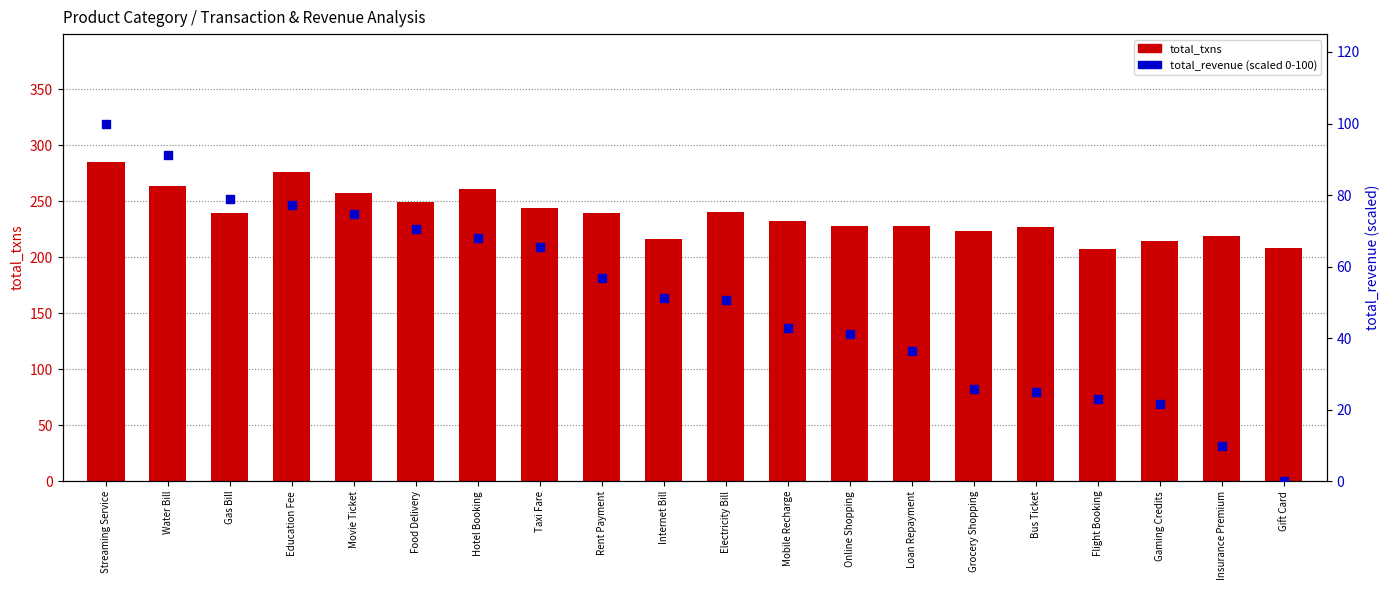

Which series contains the highest Y value?

total_txns